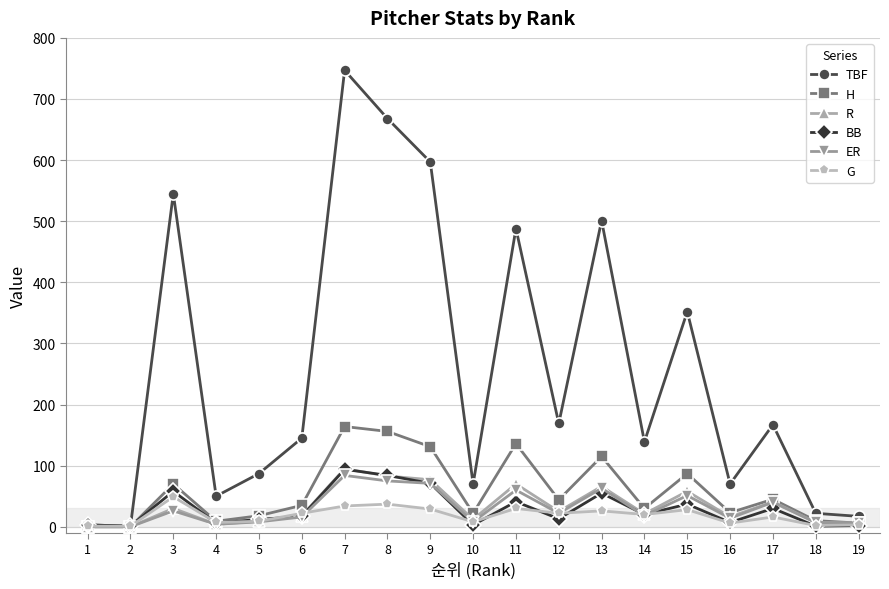

Is it true that H equals -54 at 2?

False